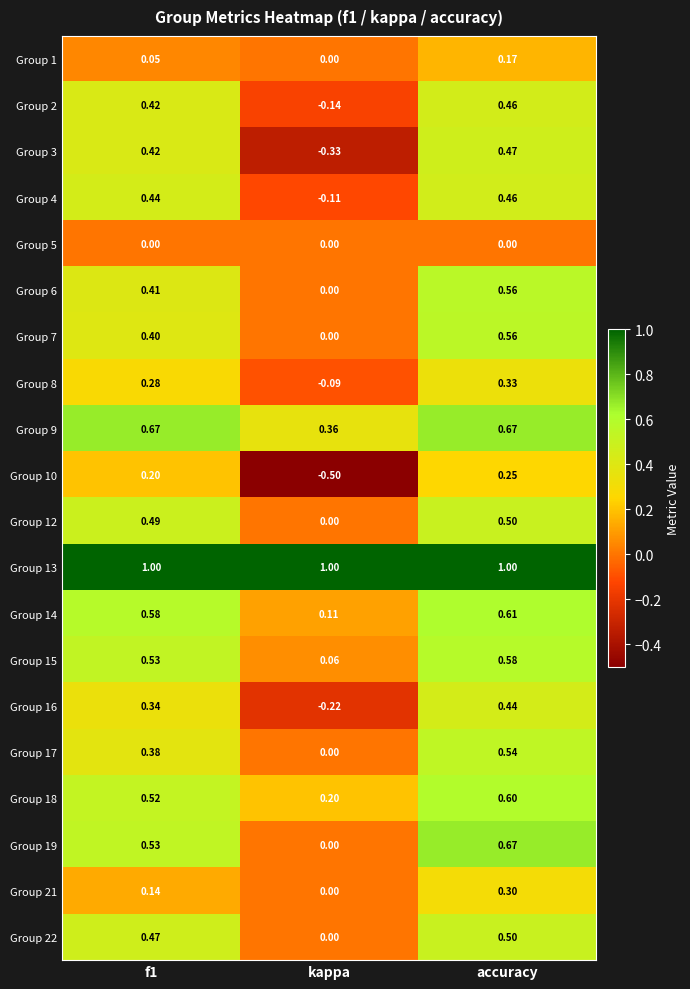

Between f1 and kappa, which series saw the biggest shift?

Group 3